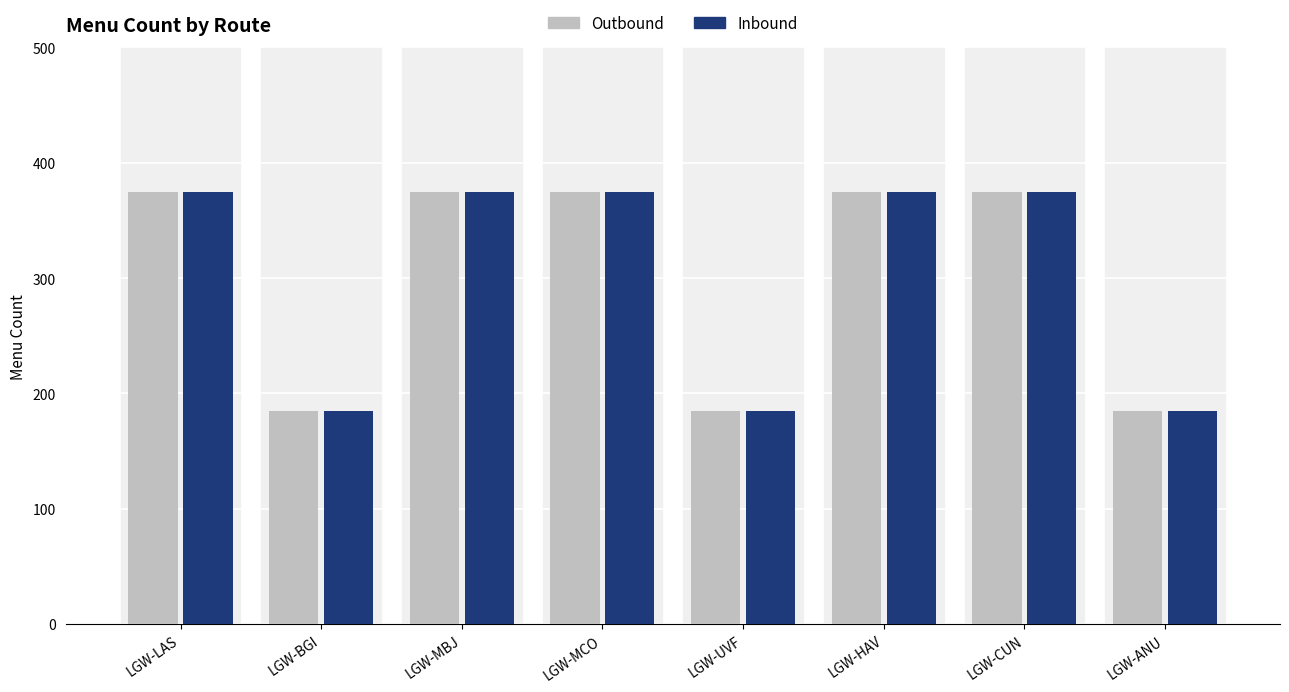

The value of Outbound at LGW-BGI is 258. True or false?

False